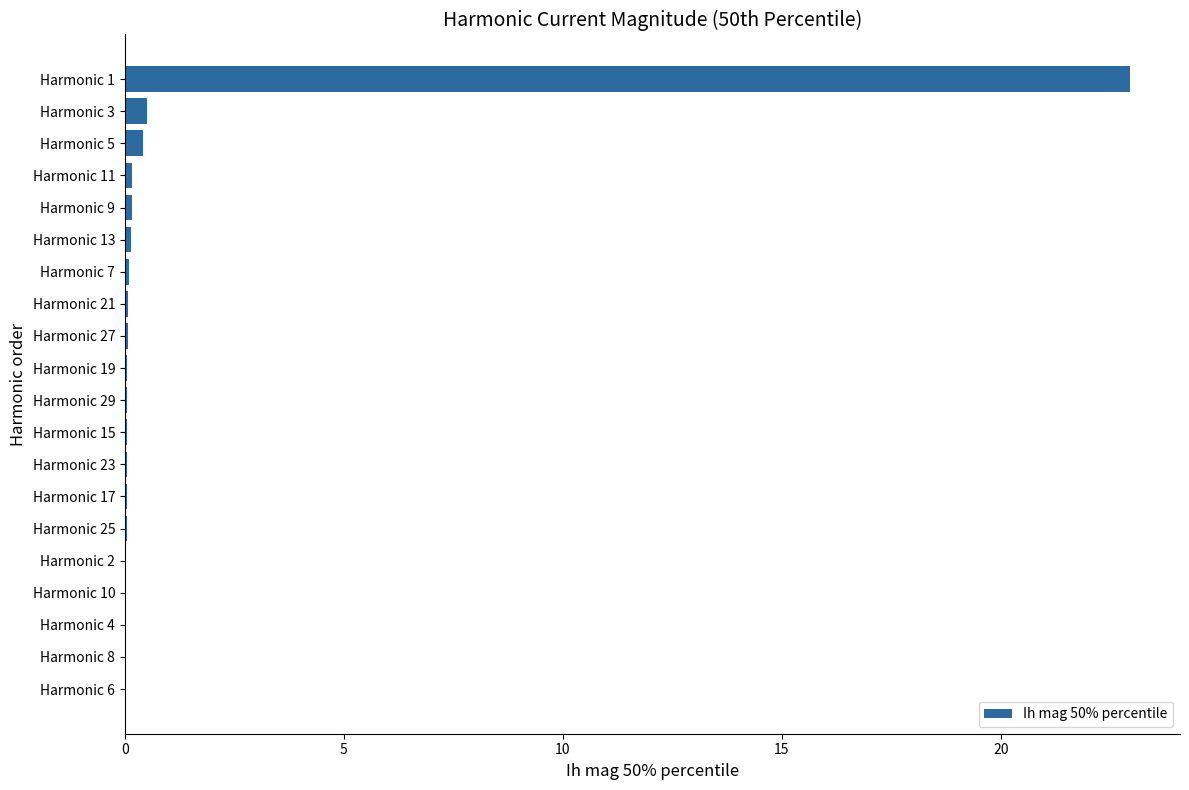

At which category does the chart reach its peak across all series?

Harmonic 1